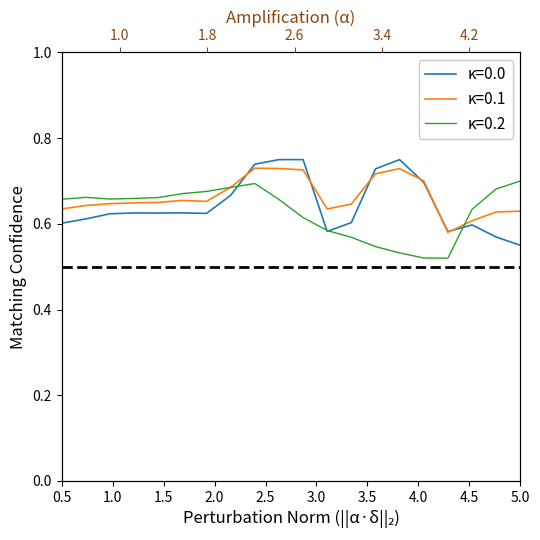

What is the minimum value shown in the chart?

0.5